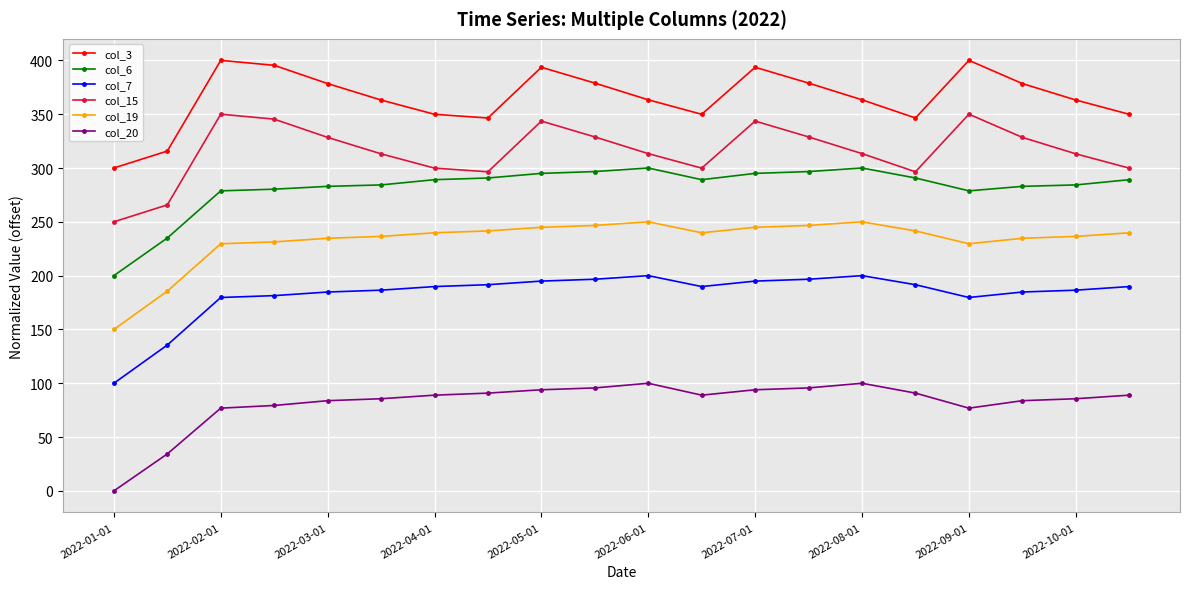

Which series has the largest total across all categories?

col_3